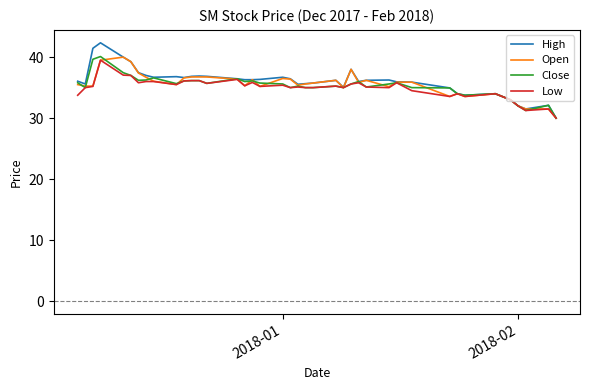

Which series has the widest spread of values?

High